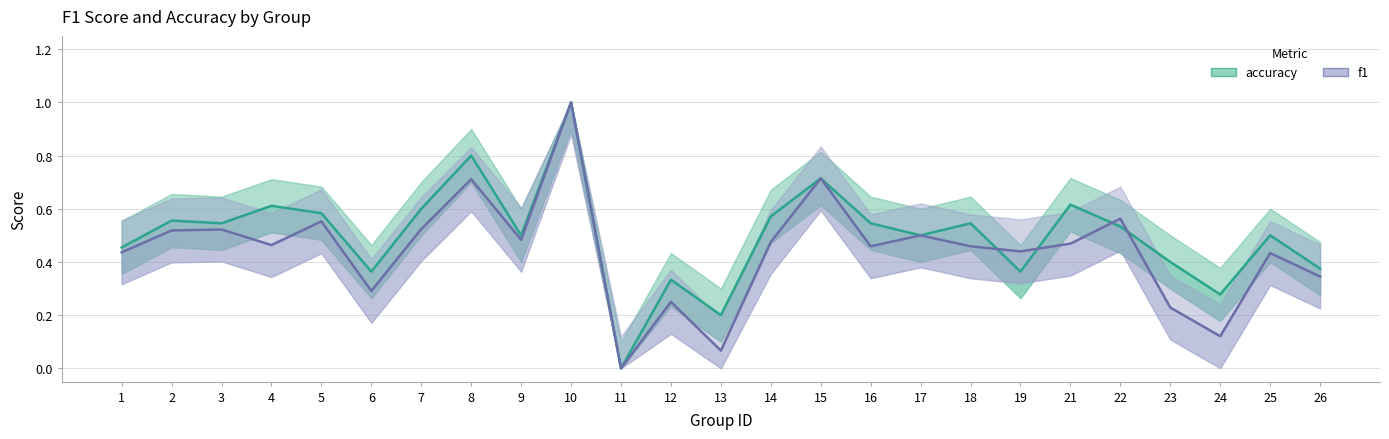

How many interior local valleys does the f1 series have?

8